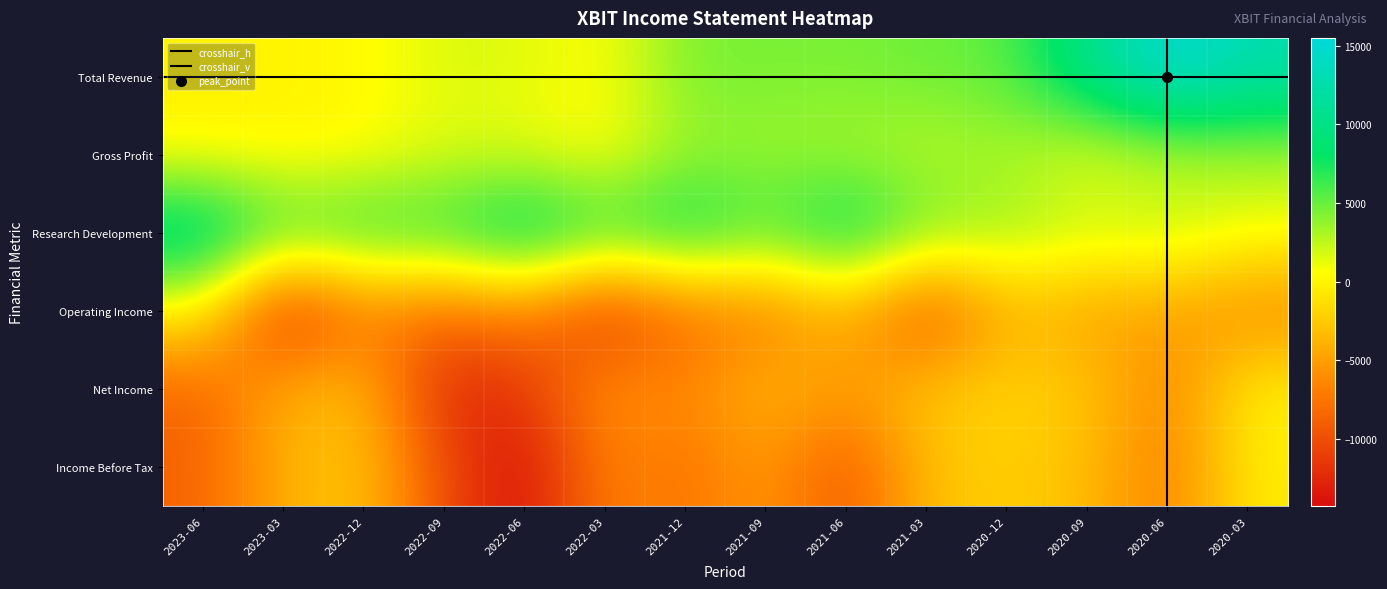

Which series has the largest total across all categories?

Research Development